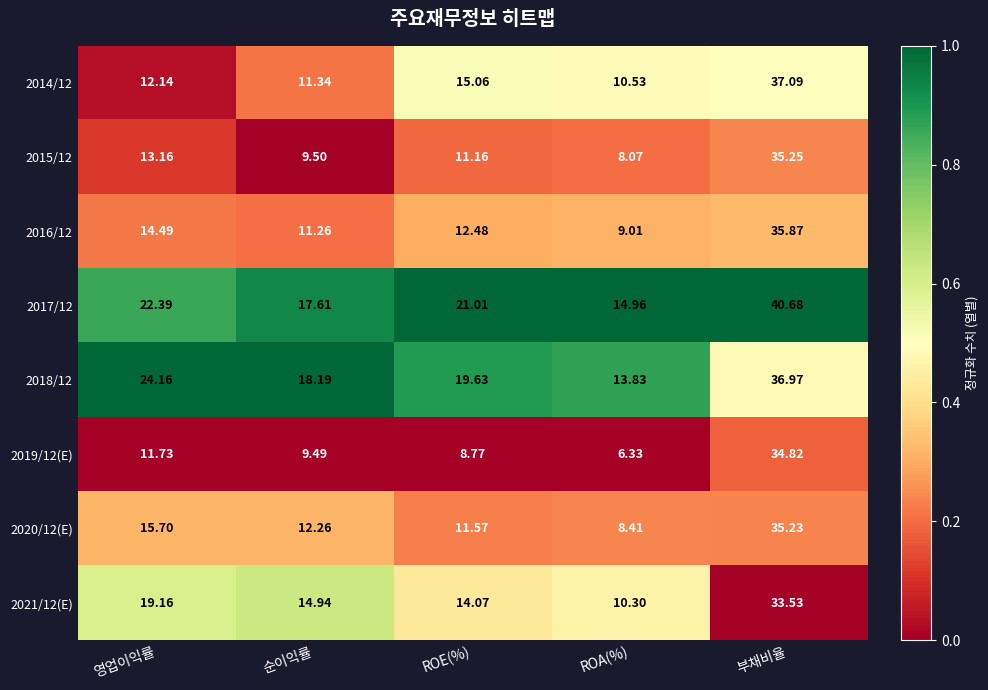

Which series has the largest total across all categories?

2017/12